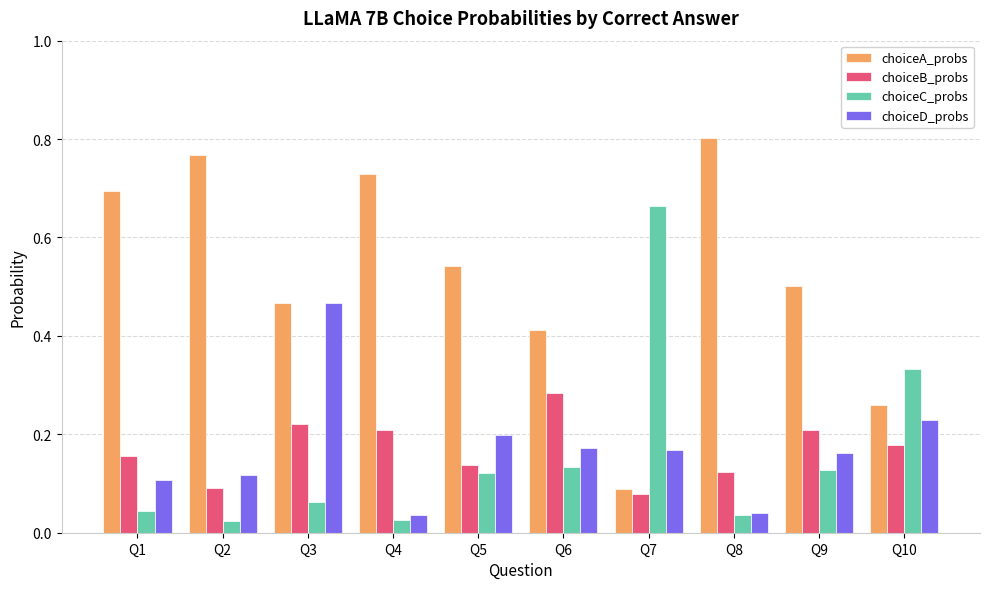

How many distinct data groups are displayed?

4